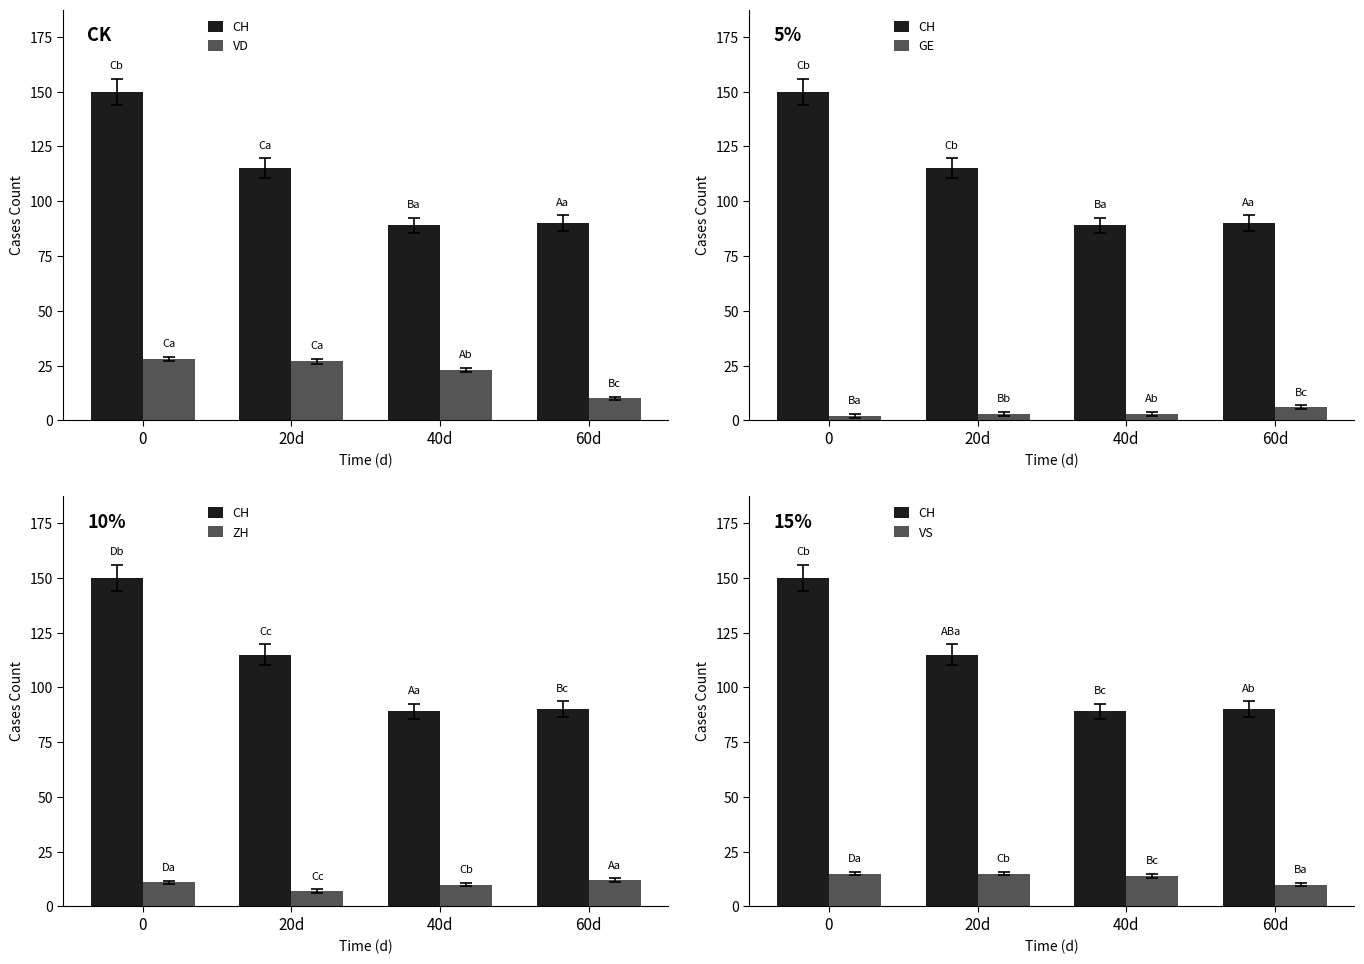

Which series has the largest total across all categories?

CH